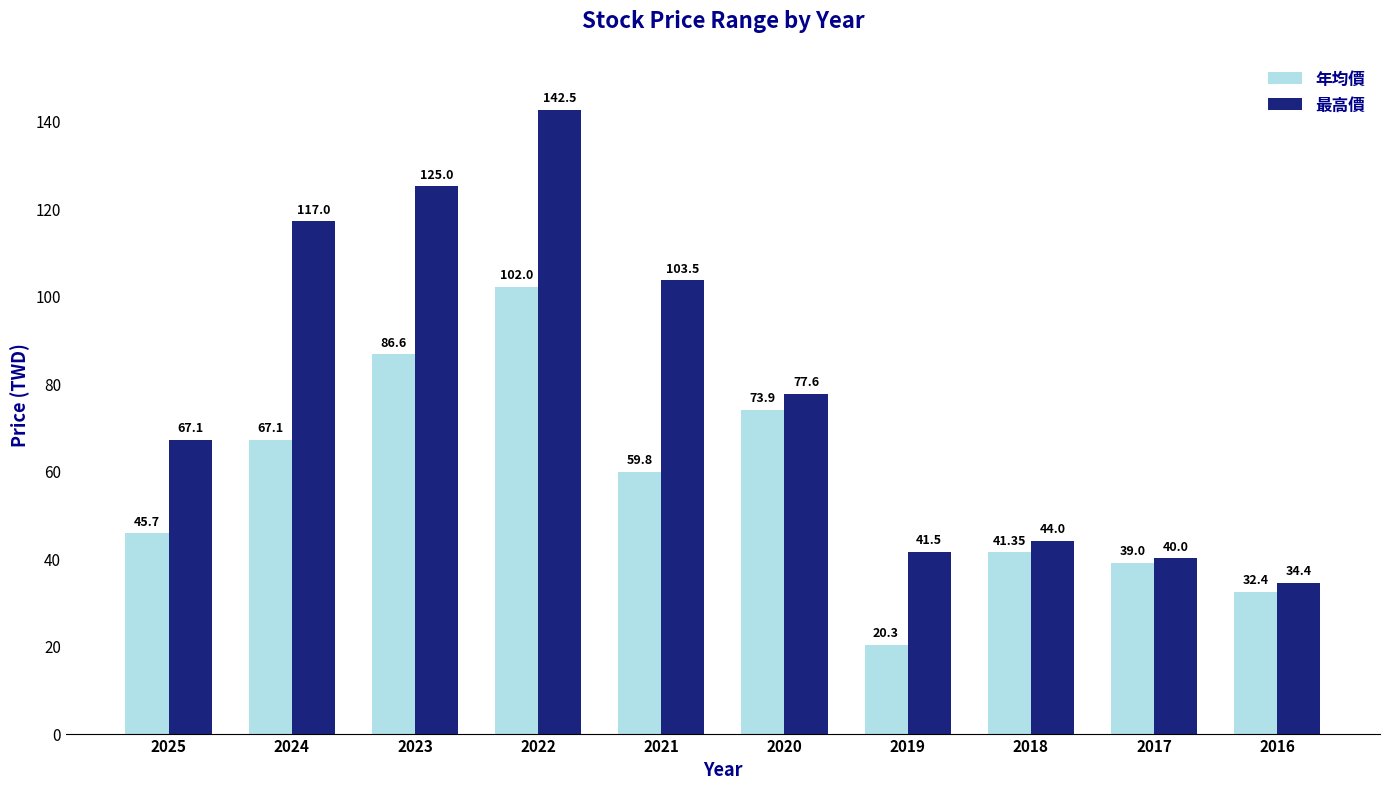

Reading left to right, list all the values displayed in this chart.

年均價: 2025=45.7	2024=67.1	2023=86.6	2022=102.0	2021=59.8	2020=73.9	2019=20.3	2018=41.4	2017=39.0	2016=32.4
最高價: 2025=67.1	2024=117.0	2023=125.0	2022=142.5	2021=103.5	2020=77.6	2019=41.5	2018=44.0	2017=40.0	2016=34.4